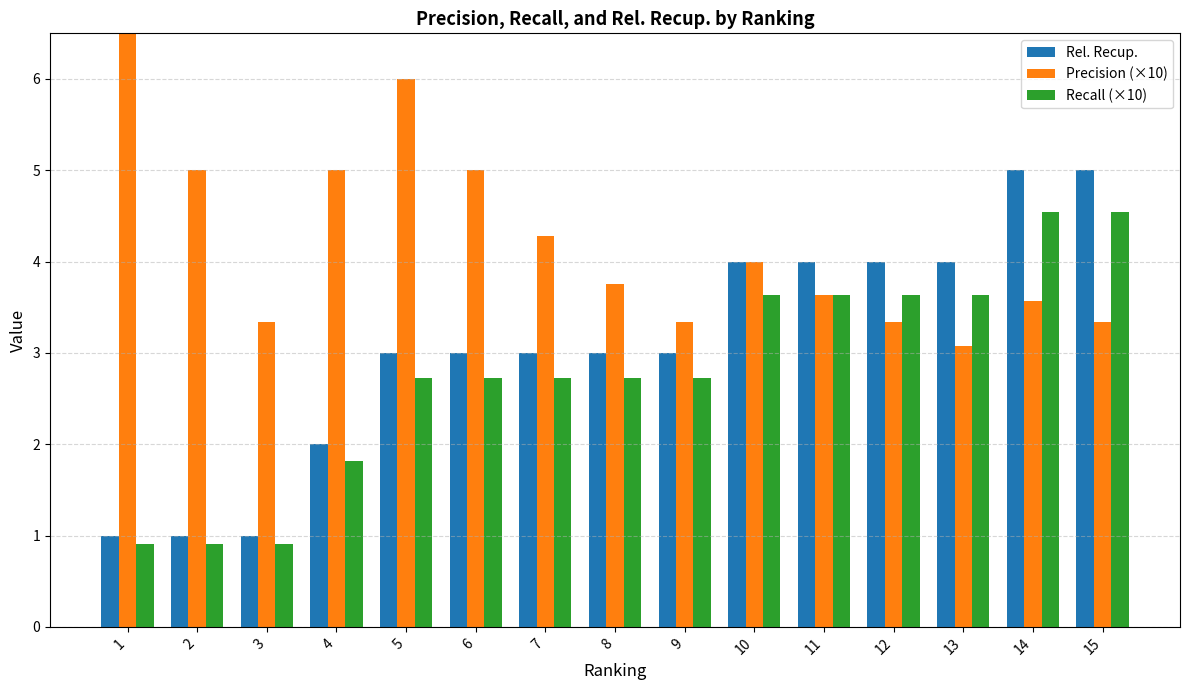

Is the value of Rel. Recup. at 3 greater than the value of Recall (×10) at 6?

No